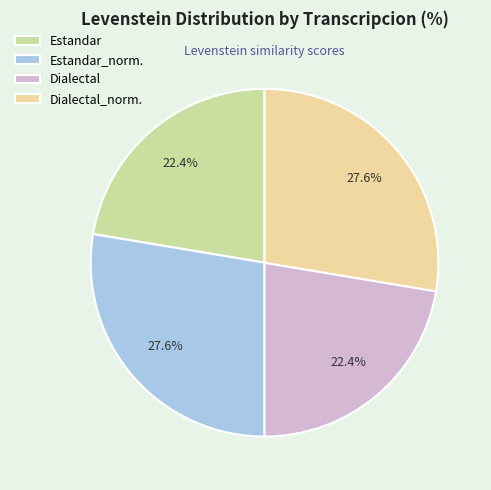

How many slices are in this pie chart?

4